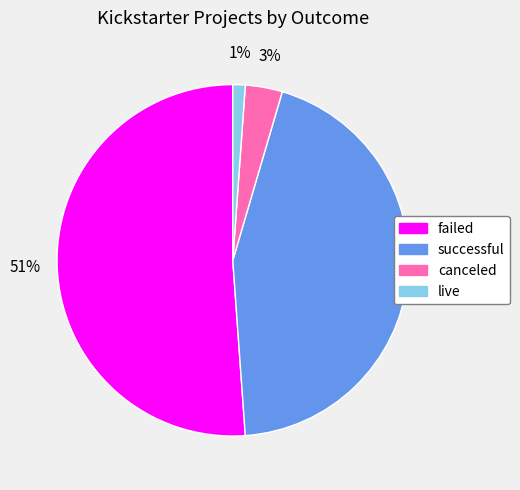

To the nearest percent, what portion does live represent?

1%